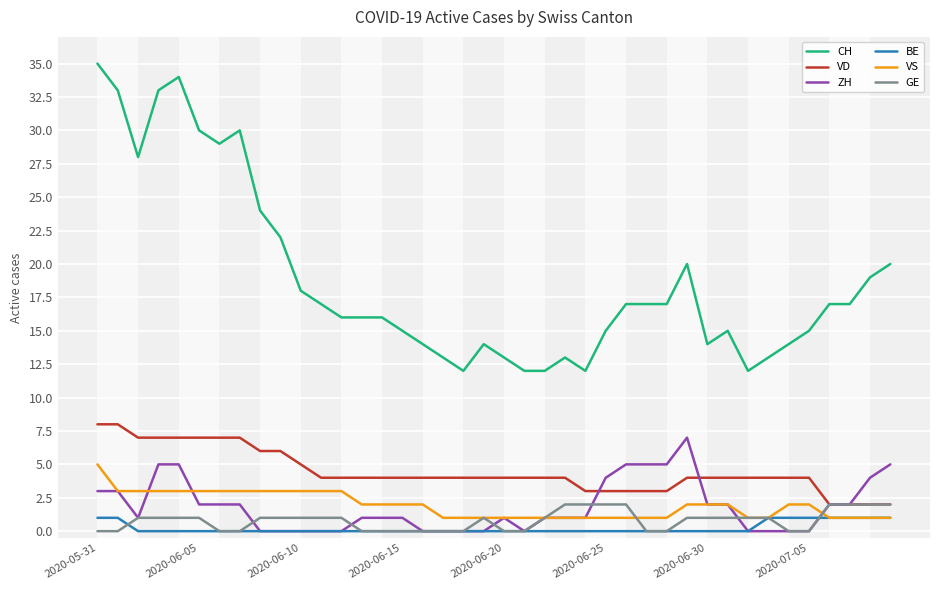

Which series has the largest range (max minus min)?

CH